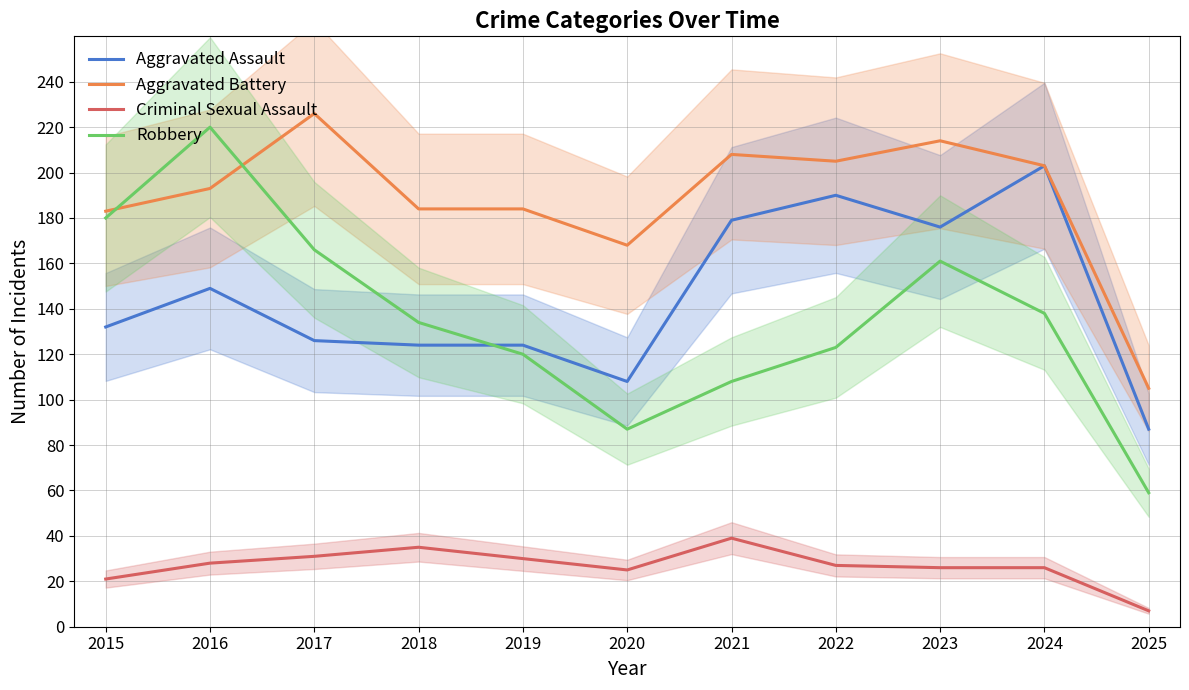

Is it true that Aggravated Battery equals 214 at 2023?

True